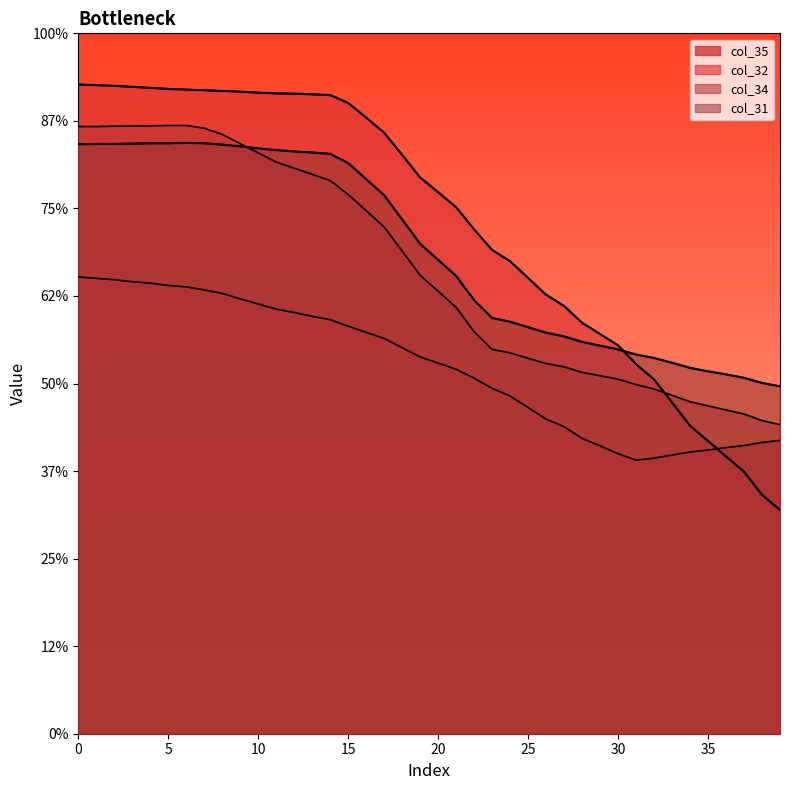

Reading left to right, transcribe all the data shown in this chart.

col_31: 33.7	33.7	33.7	33.7	33.7	33.7	33.7	33.7	33.6	33.5	33.4	33.3	33.3	33.2	33.1	32.6	31.7	30.8	29.4	28.0	27.1	26.1	24.8	23.7	23.5	23.2	22.9	22.7	22.4	22.2	21.9	21.7	21.5	21.2	20.9	20.7	20.5	20.3	20.0	19.8
col_32: 37.1	37.0	37.0	36.9	36.9	36.8	36.8	36.7	36.7	36.7	36.6	36.6	36.6	36.5	36.5	36.0	35.2	34.3	33.1	31.8	30.9	30.1	28.8	27.6	27.0	26.0	25.1	24.4	23.5	22.8	22.2	21.1	20.2	18.9	17.6	16.7	15.8	15.0	13.6	12.8
col_34: 34.7	34.7	34.7	34.7	34.7	34.7	34.7	34.6	34.2	33.7	33.2	32.6	32.3	31.9	31.6	30.8	29.9	28.9	27.6	26.2	25.3	24.3	23.0	21.9	21.8	21.4	21.1	21.0	20.6	20.4	20.2	19.9	19.7	19.3	19.0	18.7	18.5	18.3	17.9	17.7
col_35: 26.1	26.0	25.9	25.8	25.7	25.6	25.5	25.3	25.1	24.8	24.5	24.3	24.1	23.8	23.6	23.3	22.9	22.6	22.0	21.5	21.2	20.8	20.3	19.7	19.3	18.6	18.0	17.5	16.9	16.4	16.0	15.6	15.7	15.9	16.1	16.2	16.3	16.5	16.6	16.8